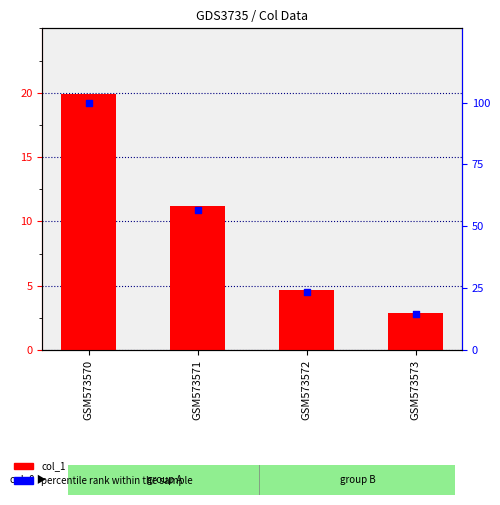

At which category is the sum across all series the highest?

GSM573570